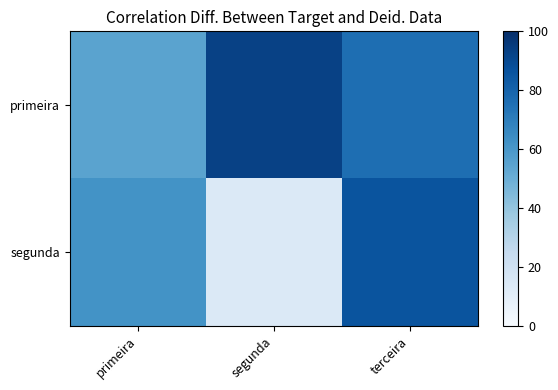

Between terceira and segunda, which is larger?

segunda